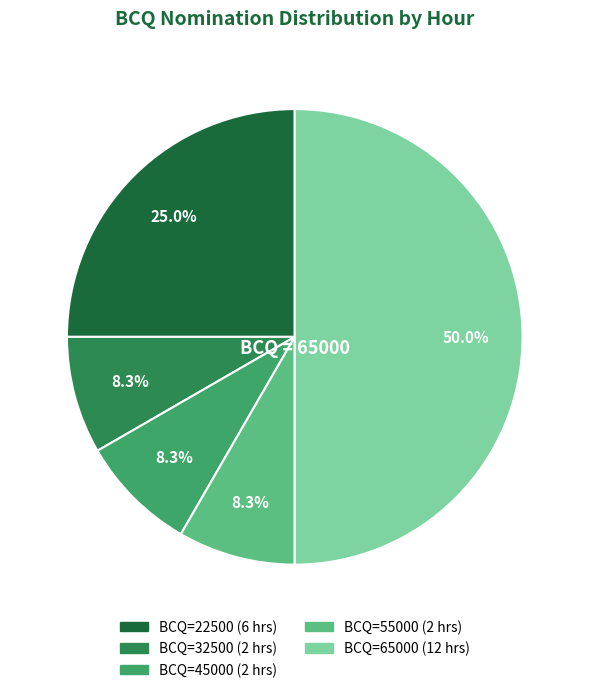

Count the number of slices in the pie.

5